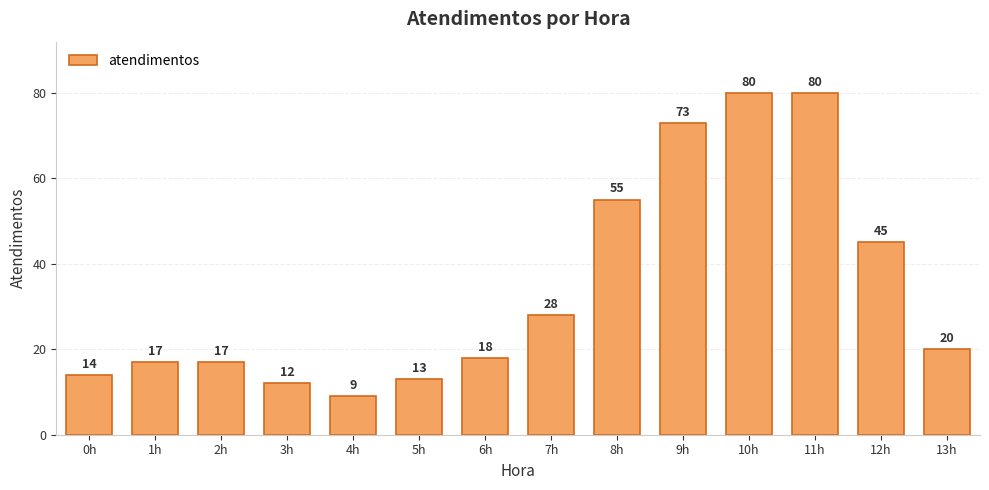

At which label does the data first exceed 20?

7h